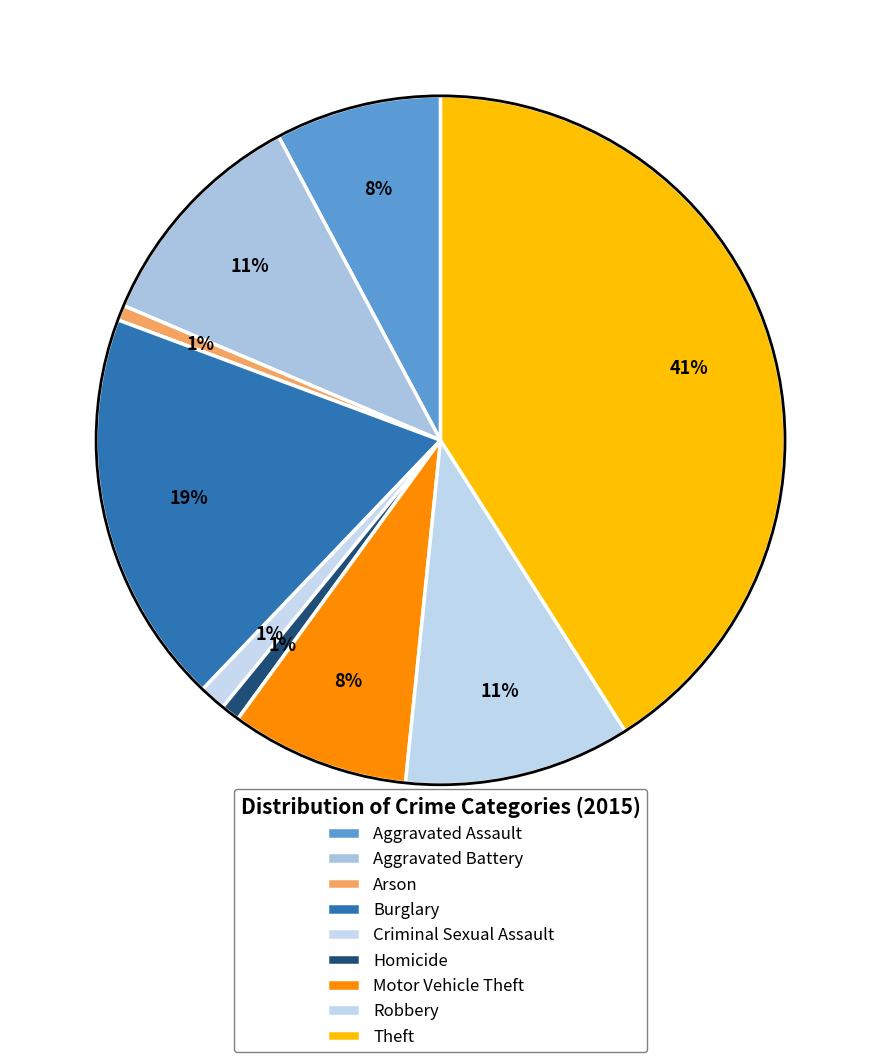

Is there any slice that represents more than half of the pie?

No